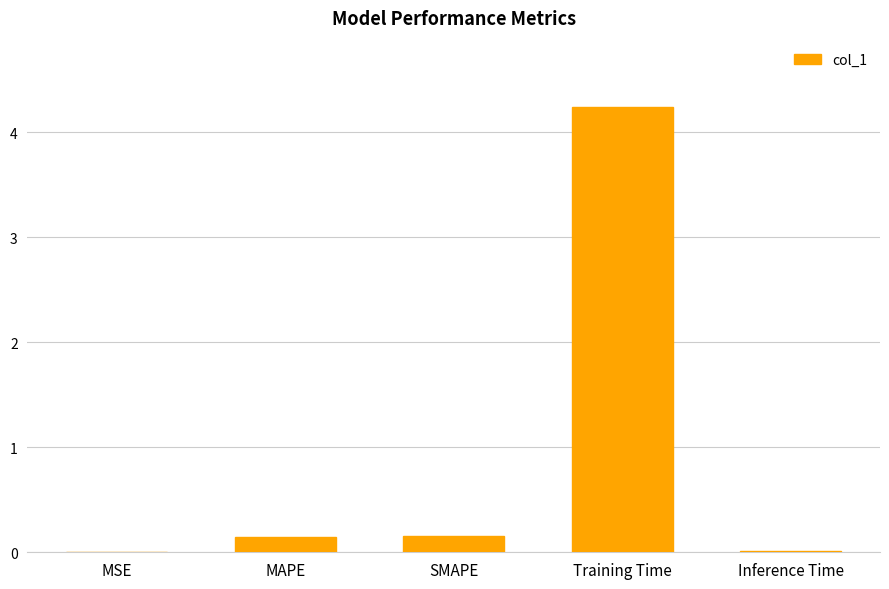

Count the number of categories in the chart.

5